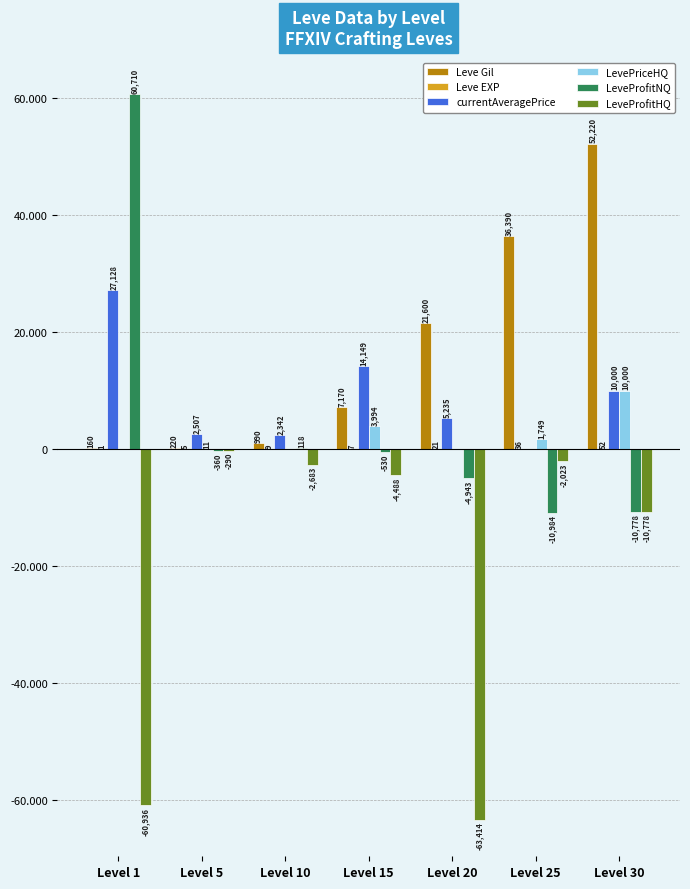

Does the chart contain stacked bars?

No